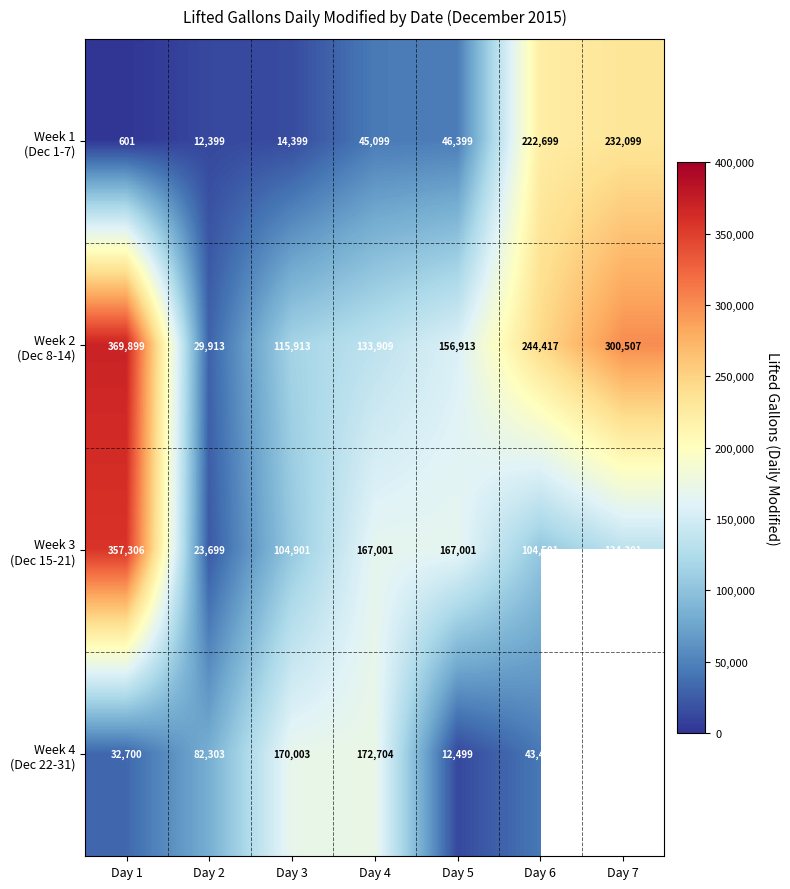

At how many categories does at least one series exceed 50967?

7